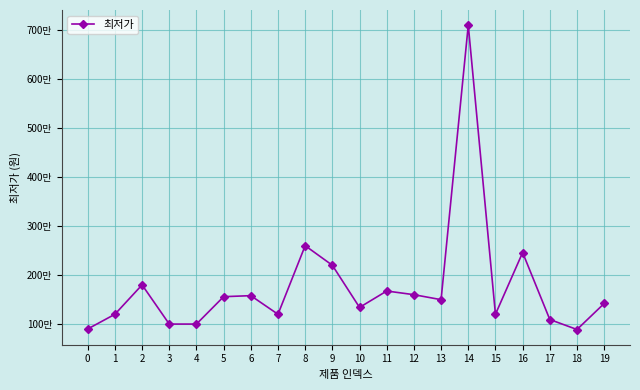

What is the average value?

175566